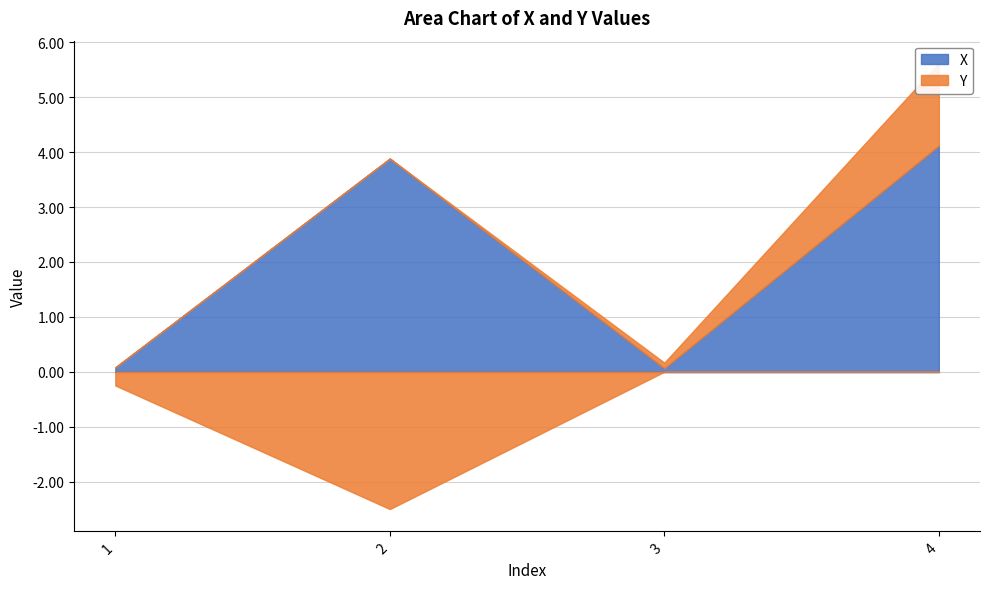

Between 3 and 4, which series saw the biggest shift?

X